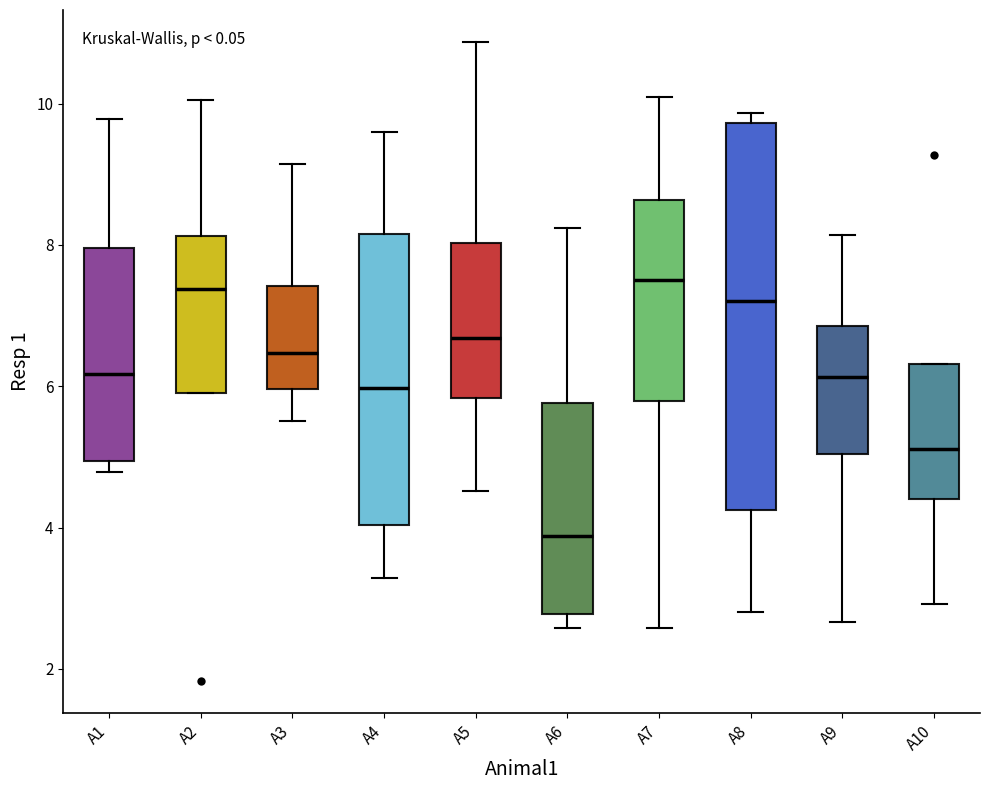

Which box is the tallest, from its lower edge to its upper edge?

A8